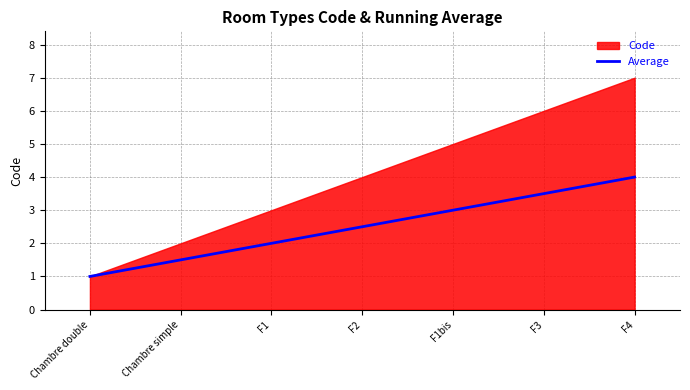

List the labels in order of value, largest first.

F4, F3, F1bis, F2, F1, Chambre simple, Chambre double